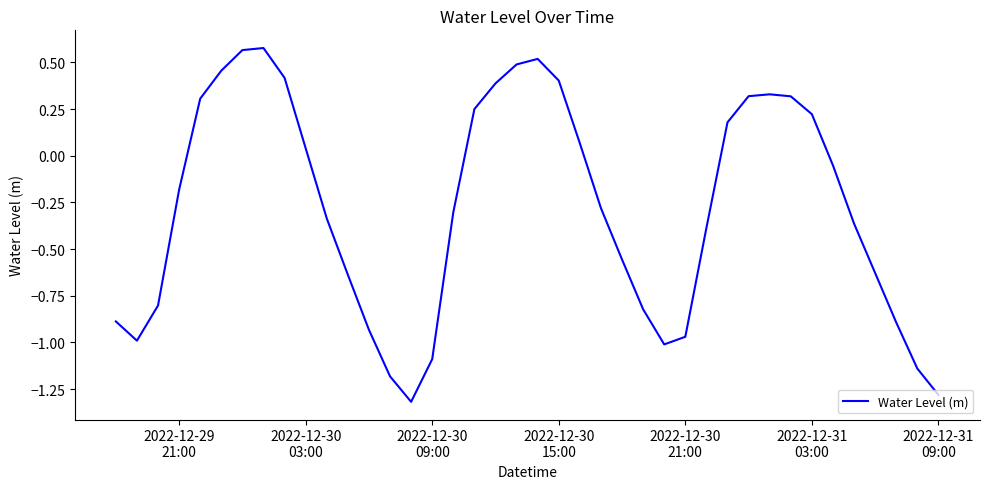

What is the difference between the maximum and minimum values?

1.9